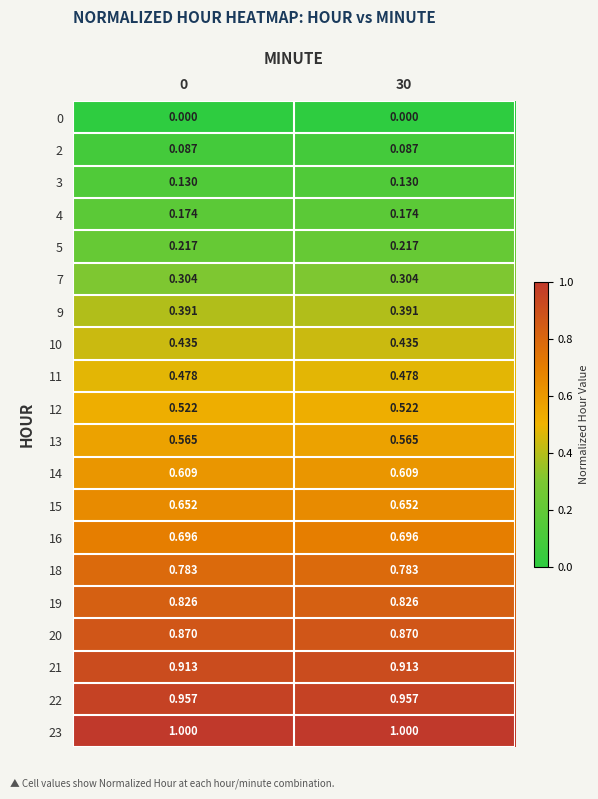

Is the value of 11 at 0 greater than the value of 2 at 30?

Yes